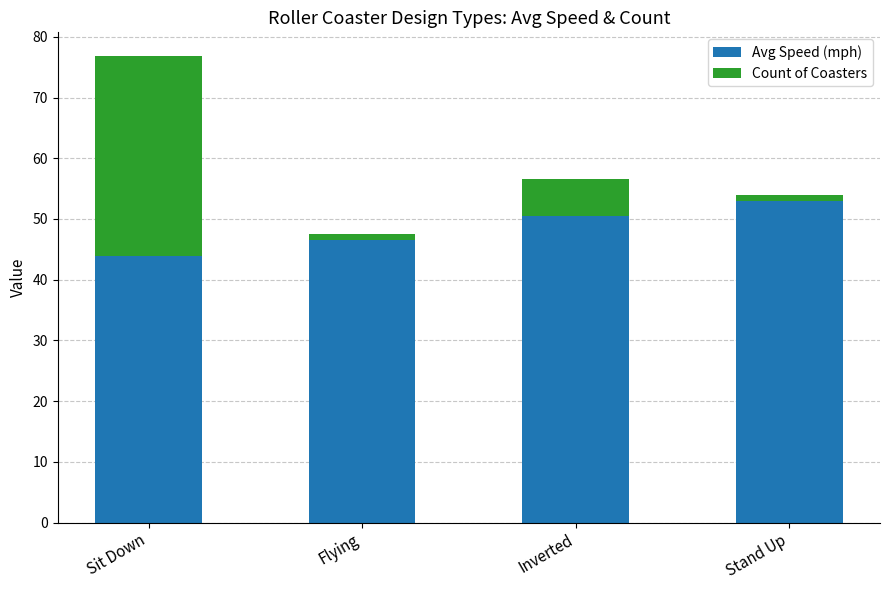

How many data points does each series have?

4